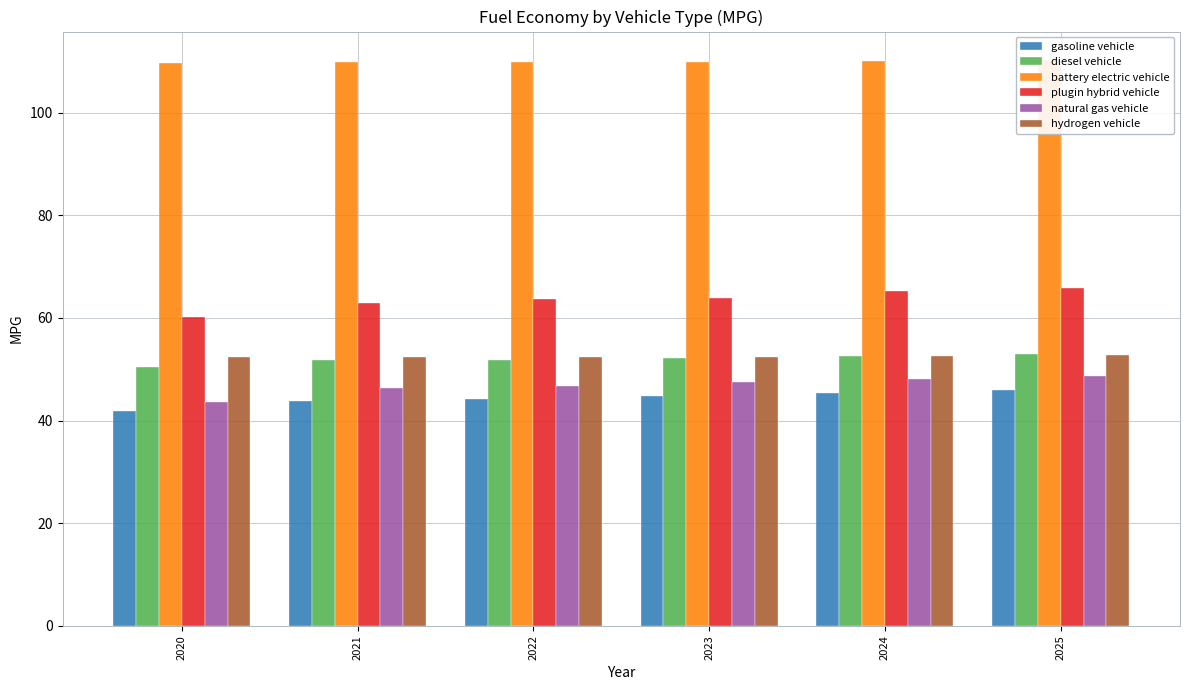

Which series has the largest total across all categories?

battery electric vehicle